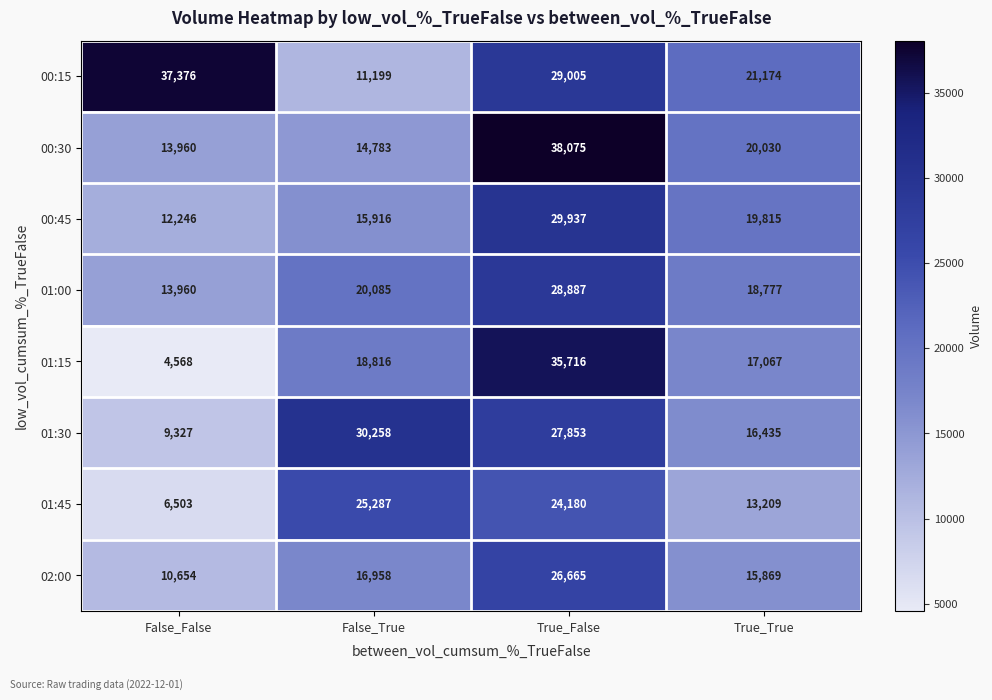

What is the difference between the second highest and second lowest values in the 00:15 series?

7831